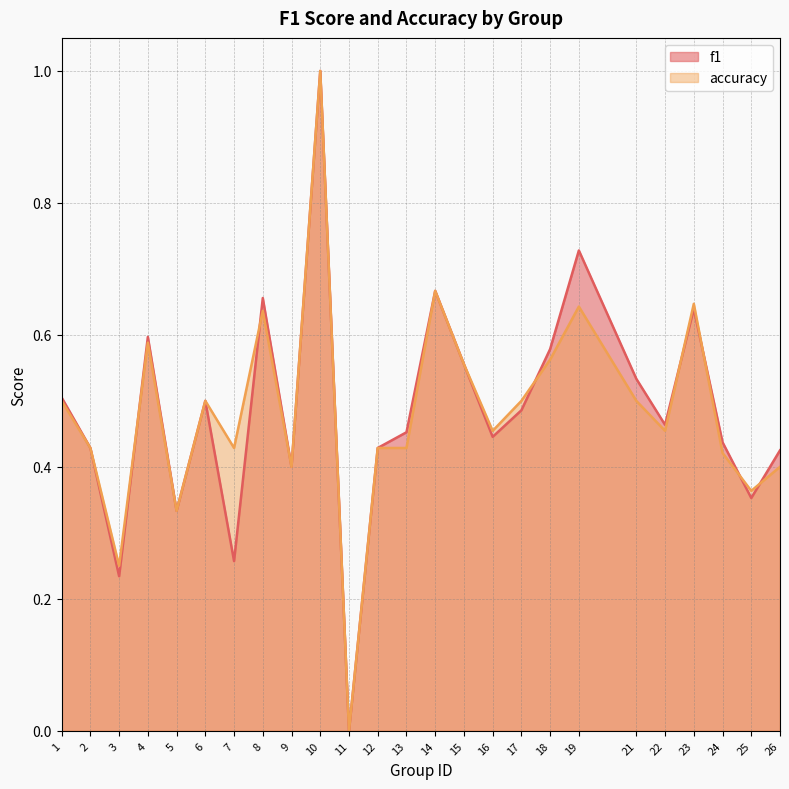

What is the sum of all accuracy values?

12.1